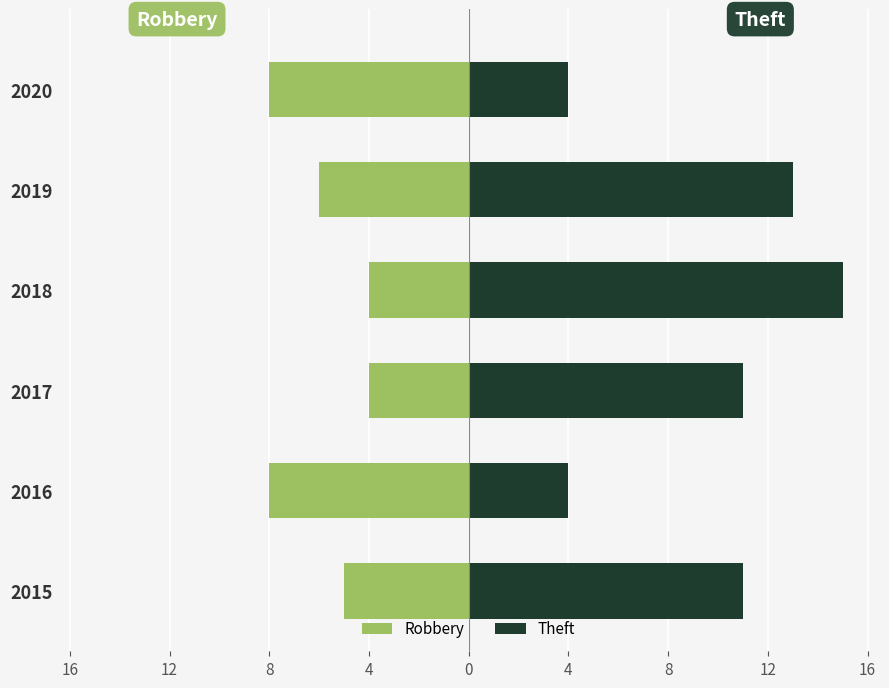

Is it true that Theft equals 16 at 2015?

False